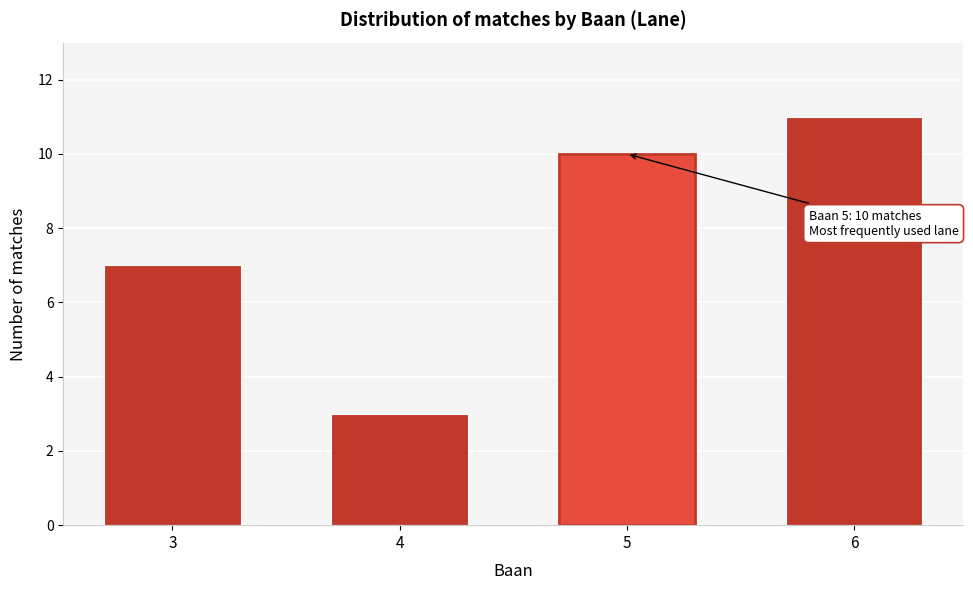

Reading left to right, extract all data points from this chart.

7	3	10	11